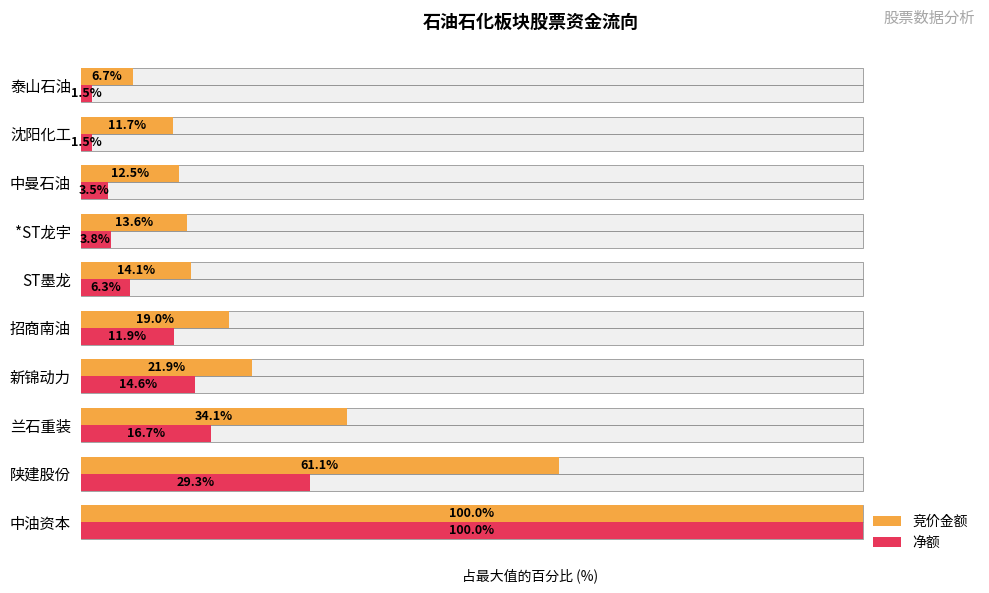

How many data points in 净额 are above 11?

5